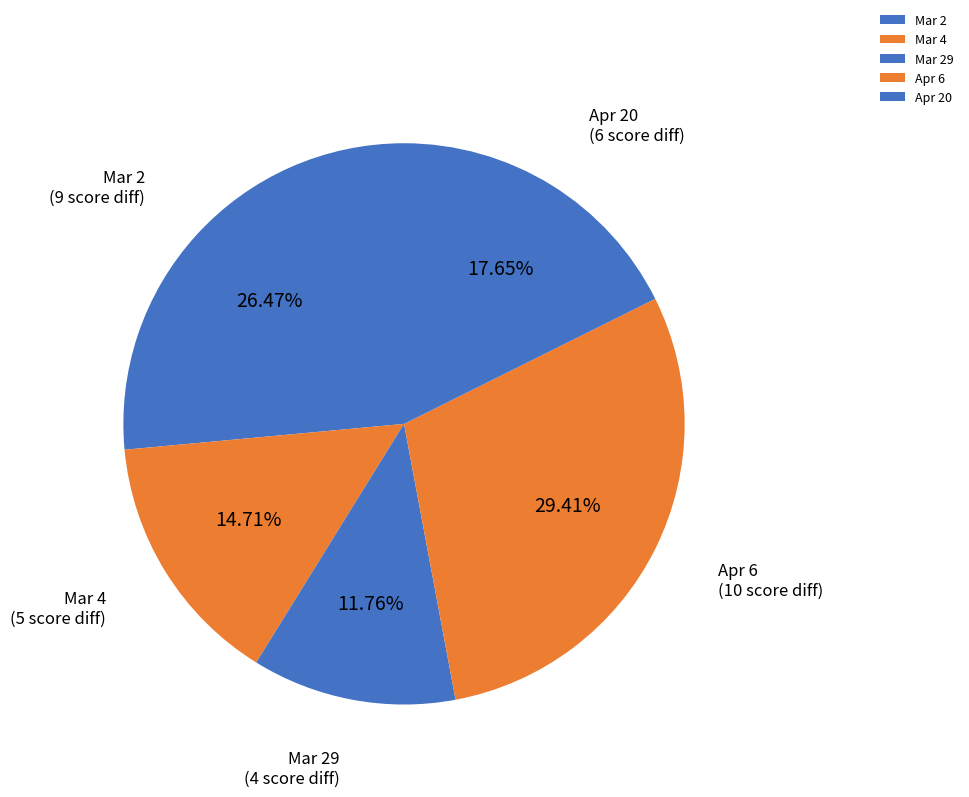

What is the total percentage of Apr 6 and Mar 4?

44.1%